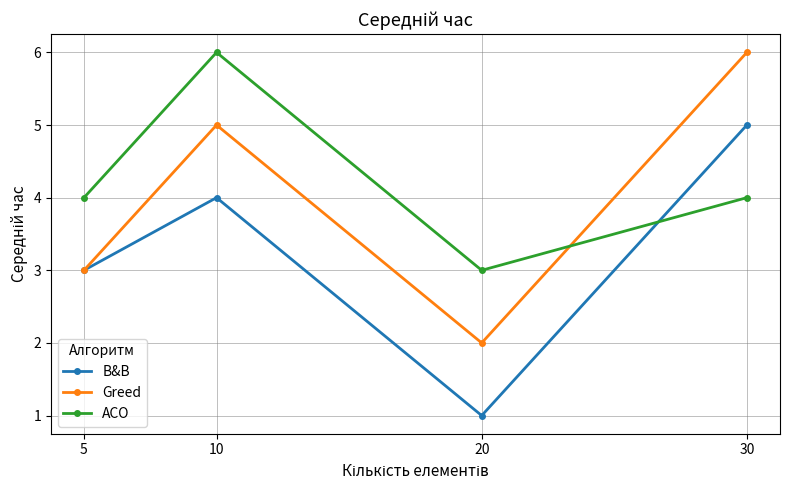

How many lines are shown in the chart?

3